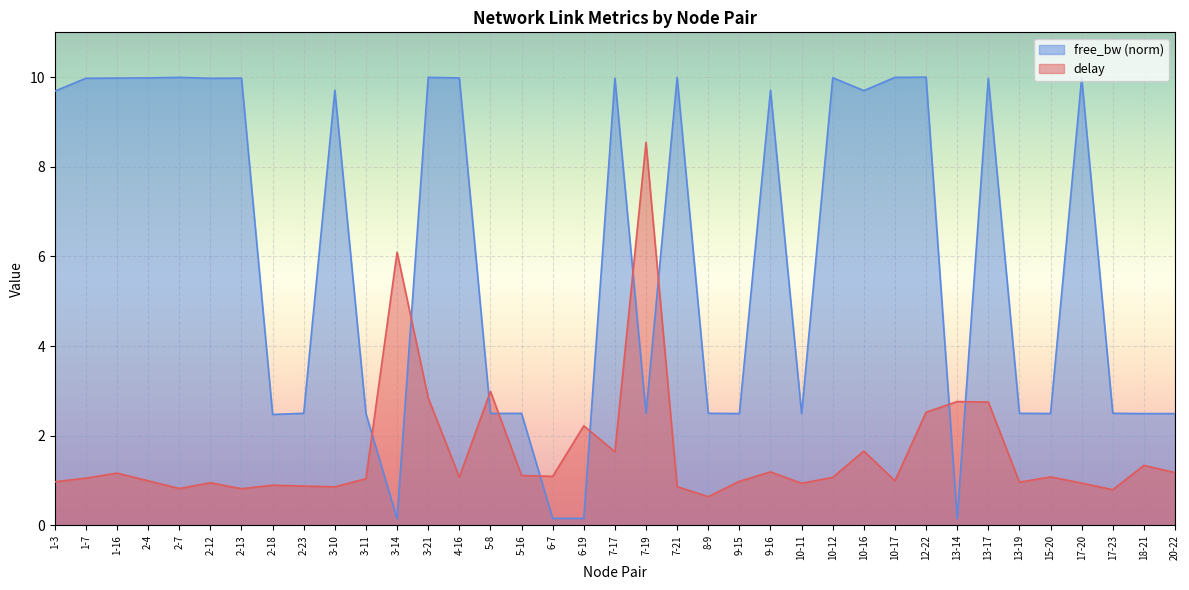

What is the average value of the free_bw series?

6.1